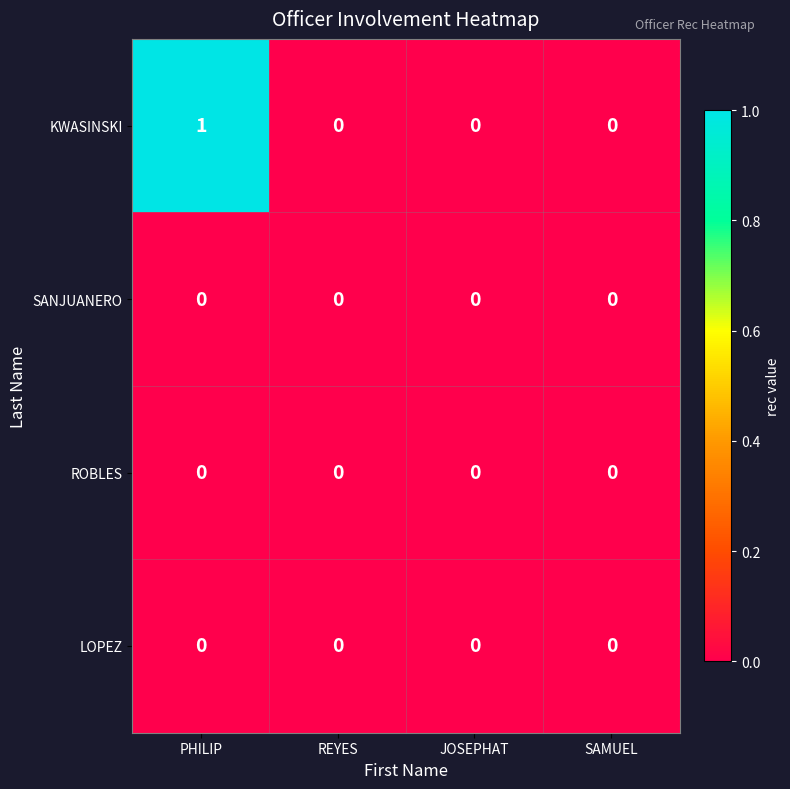

Between PHILIP and JOSEPHAT, which series saw the biggest shift?

KWASINSKI